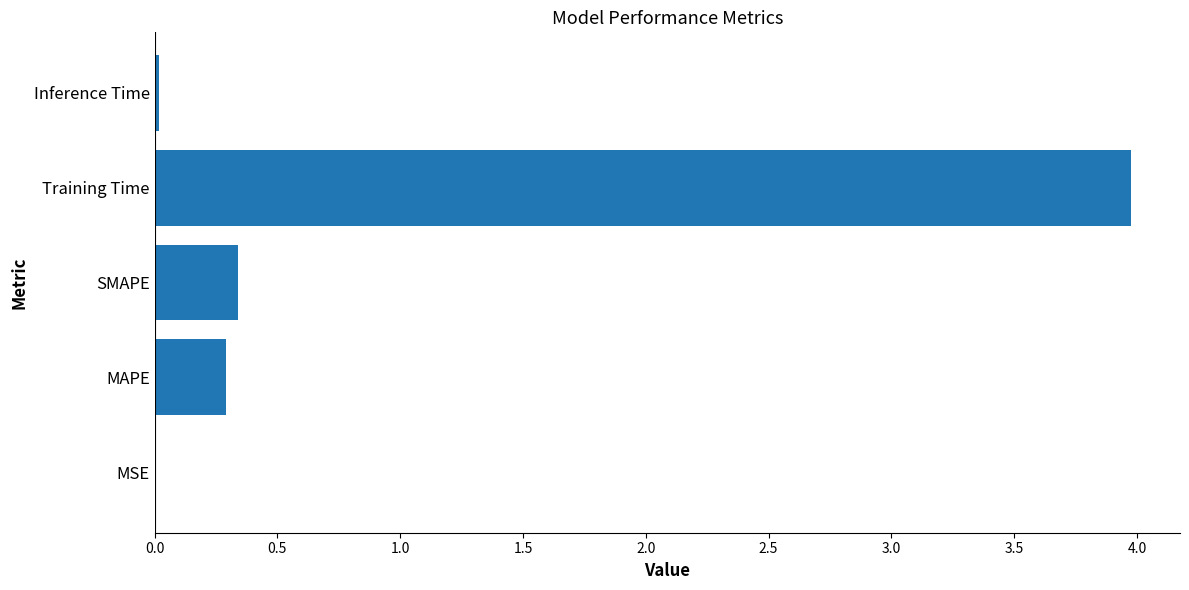

Is it true that the value at Training Time is 4.0?

True